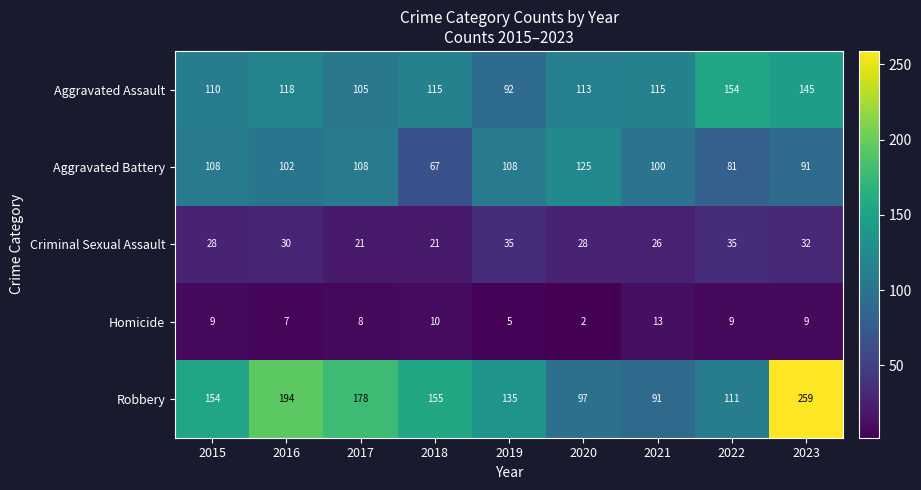

What is the spread (max minus min) of values at 2017?

170